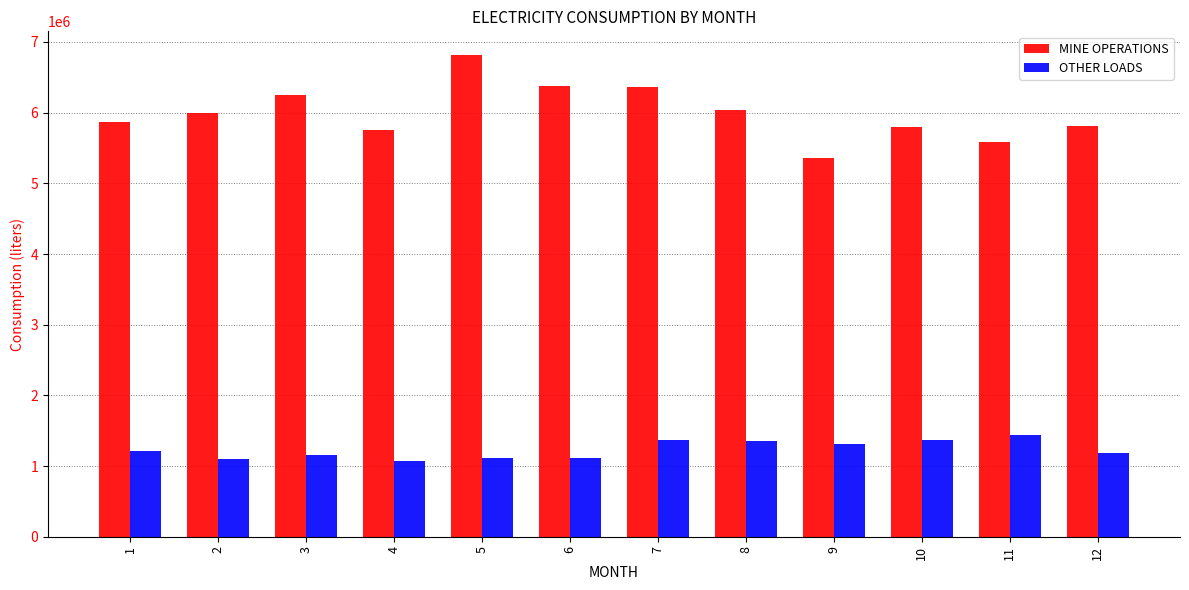

What is the difference between the maximum and minimum values in the MINE OPERATIONS series?

1458138.6